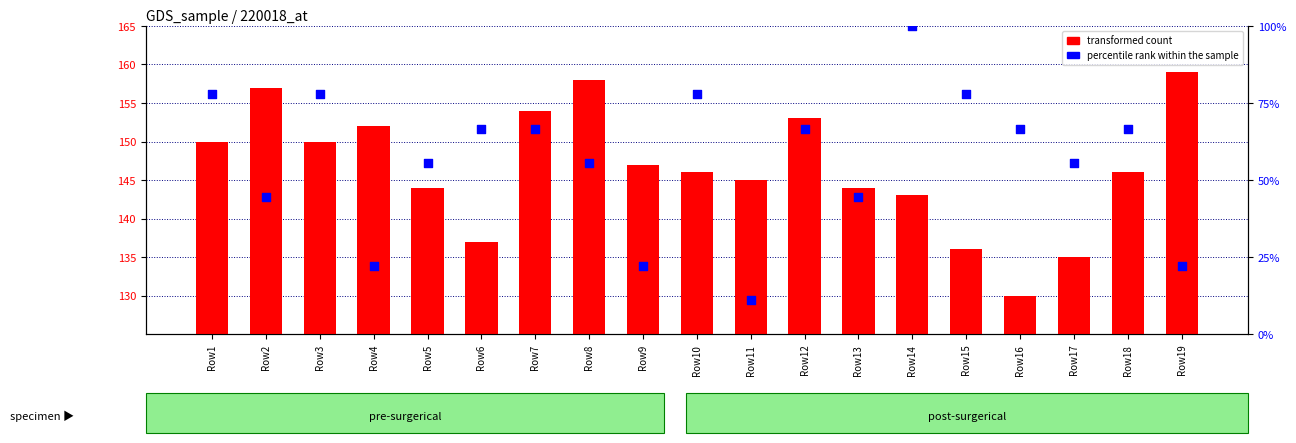

What is the total value across all series at Row3?

227.8